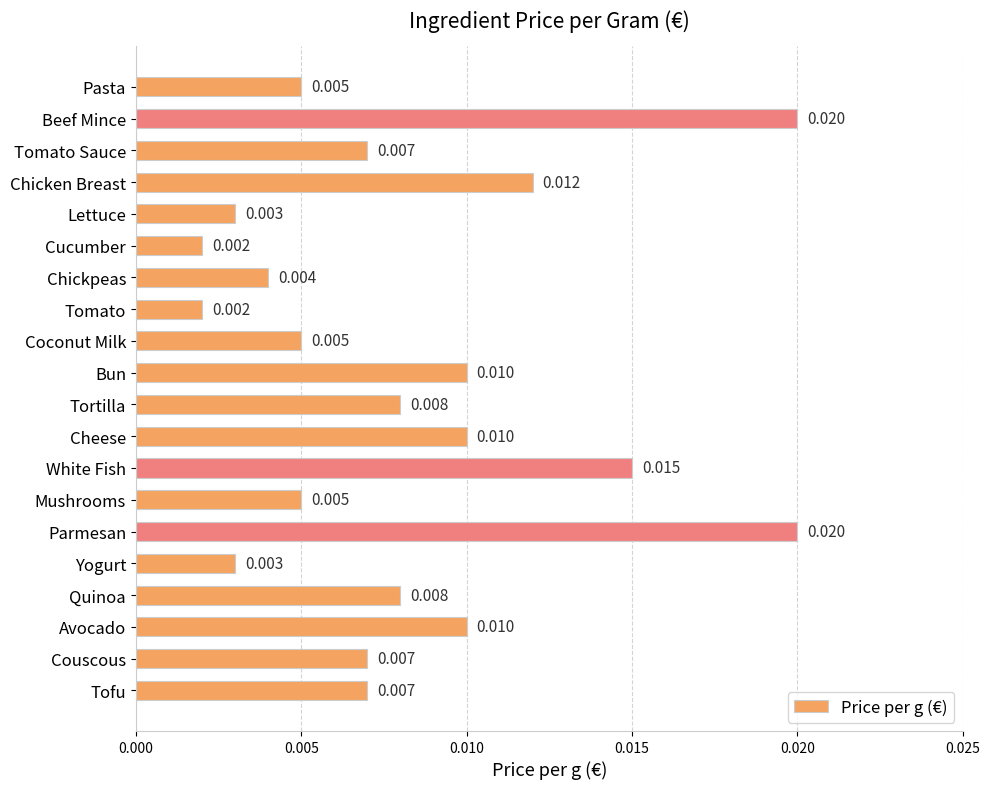

What is the label of the 7th bar from the bottom?

Mushrooms